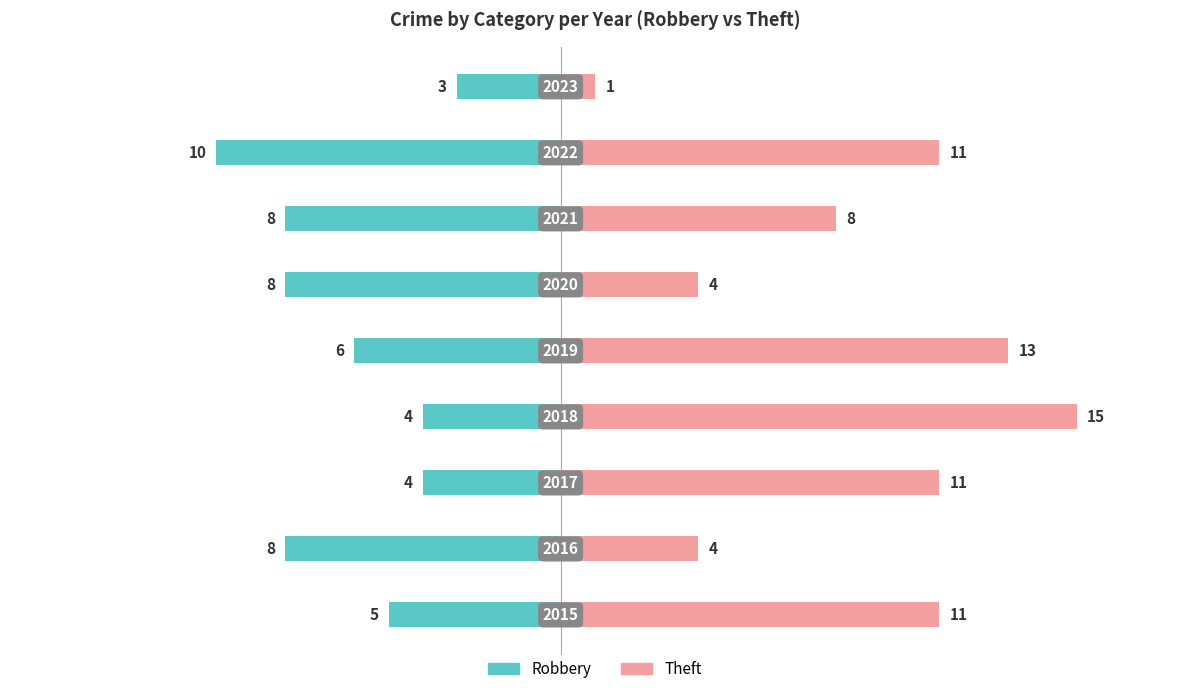

Rank the categories by Robbery value from highest to lowest.

8, 2, 3, 0, 4, 1, 5, 6, 7